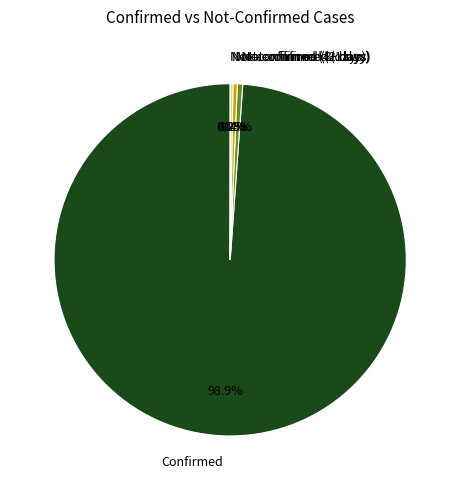

Which category accounts for the majority?

Confirmed